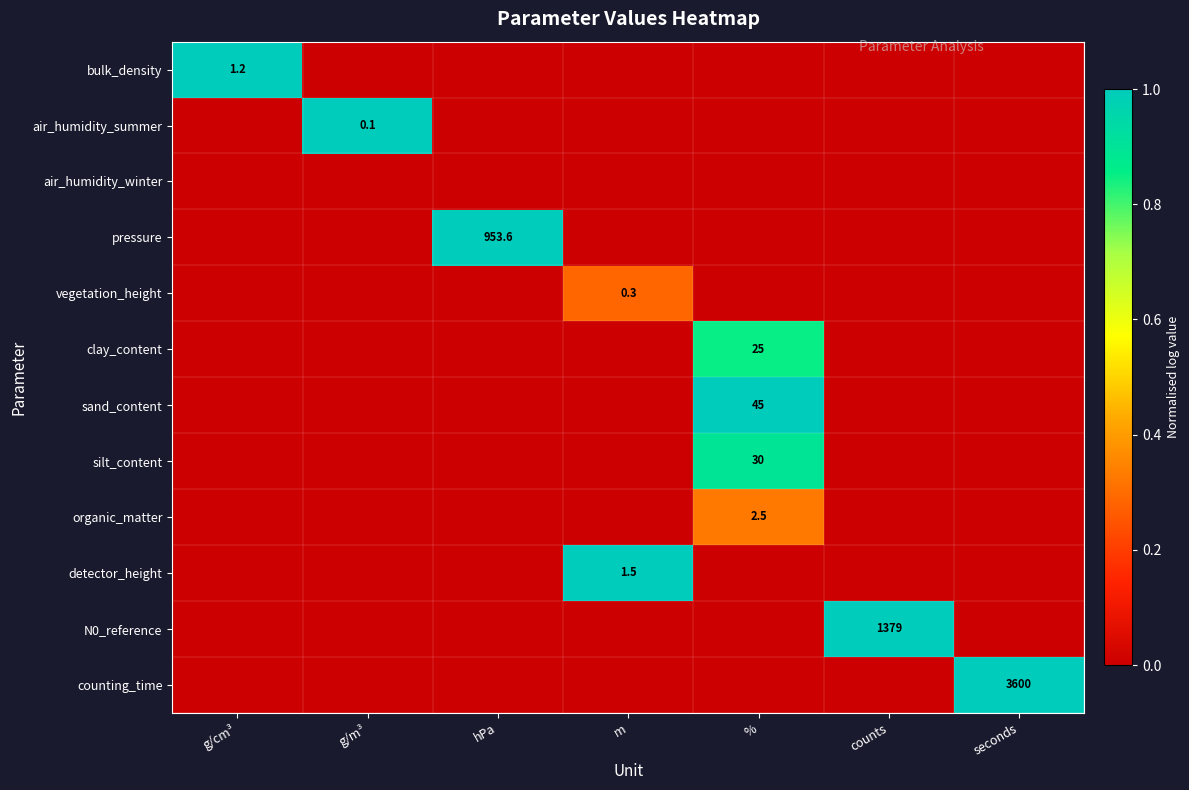

The N0_reference series shows 1379.0 at counts. True or false?

True